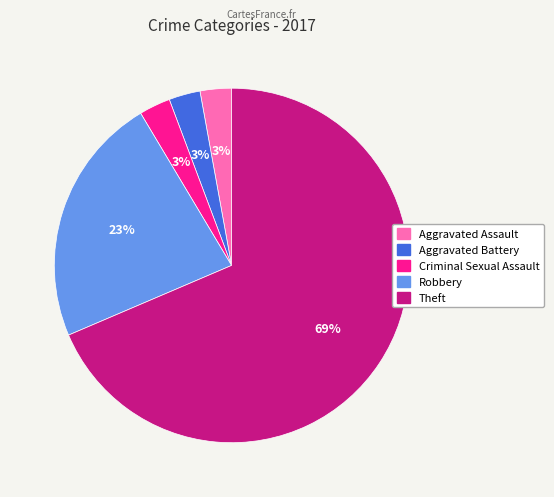

What is the majority slice?

Theft